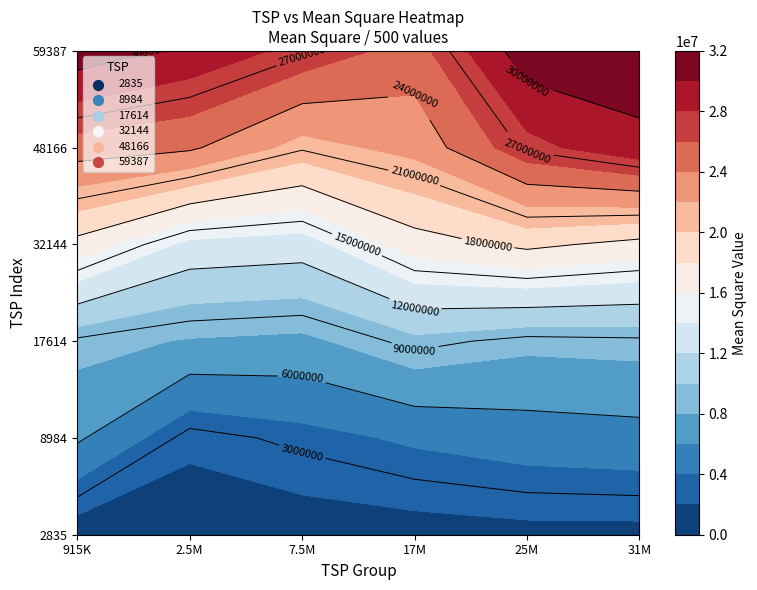

Is the value of 17614 at 8984 greater than the value of 32144 at 17614?

No